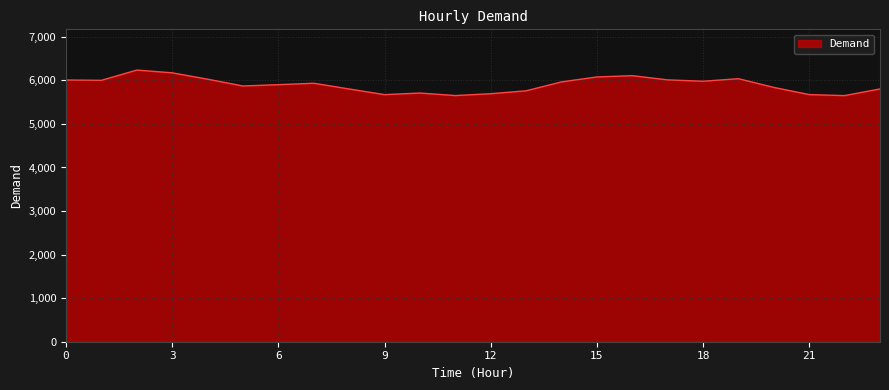

What is the maximum value shown in the chart?

6236